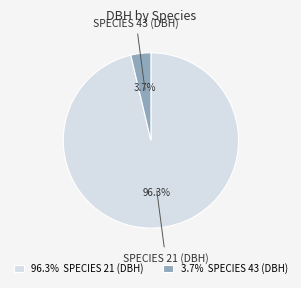

Which slice is the largest?

96.3% SPECIES 21 (DBH)